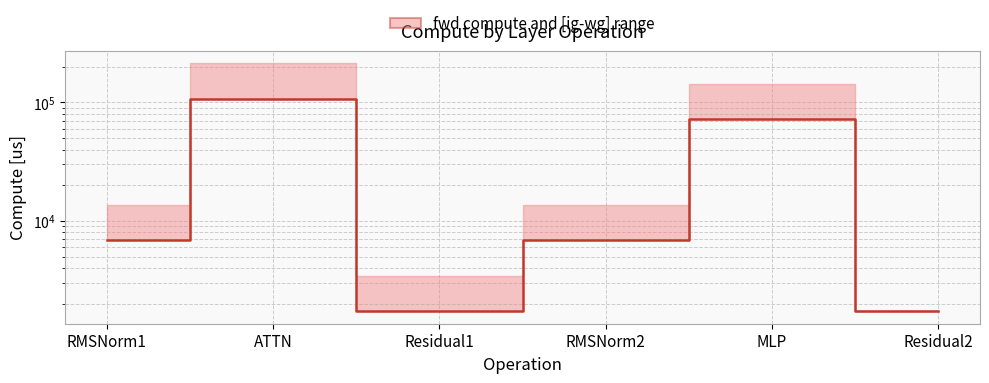

Reading left to right, extract all data points from this chart.

6873.3	106993.1	1729.0	6873.3	71829.8	1729.0